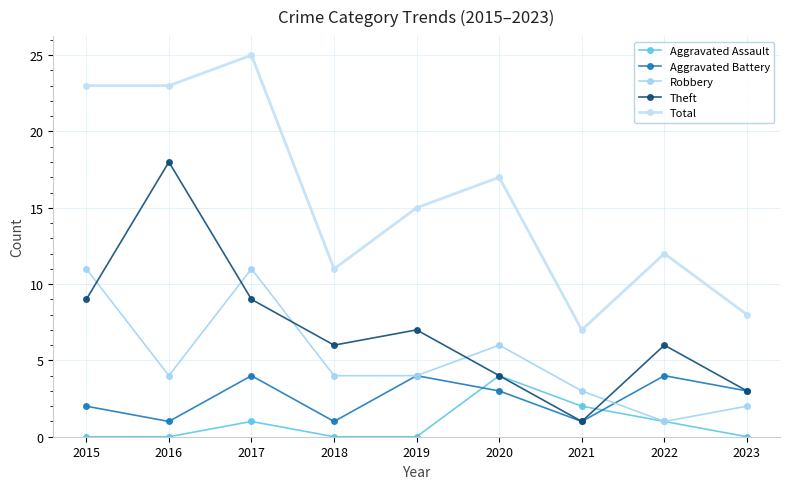

True or false: Robbery has a value of 1 at 2022.

True